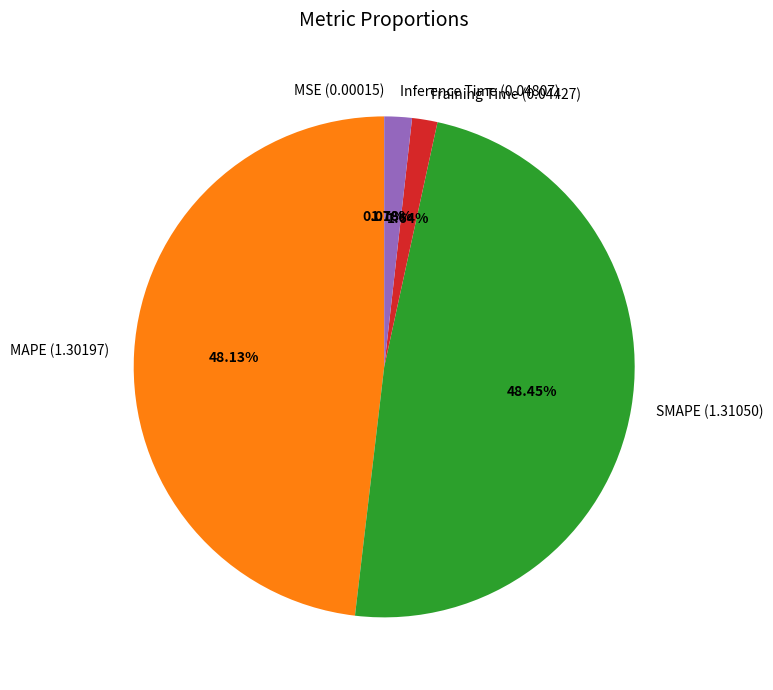

Which has a higher value, SMAPE or Training Time?

SMAPE